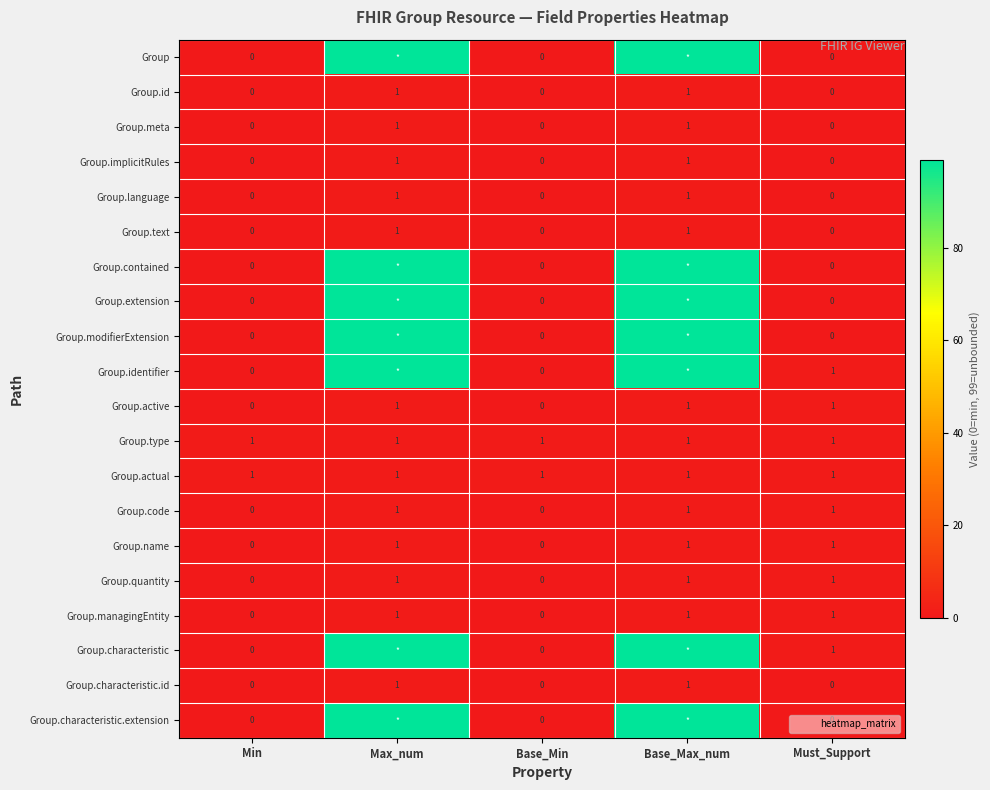

What is the difference between the second highest and minimum values in the Group.language series?

1